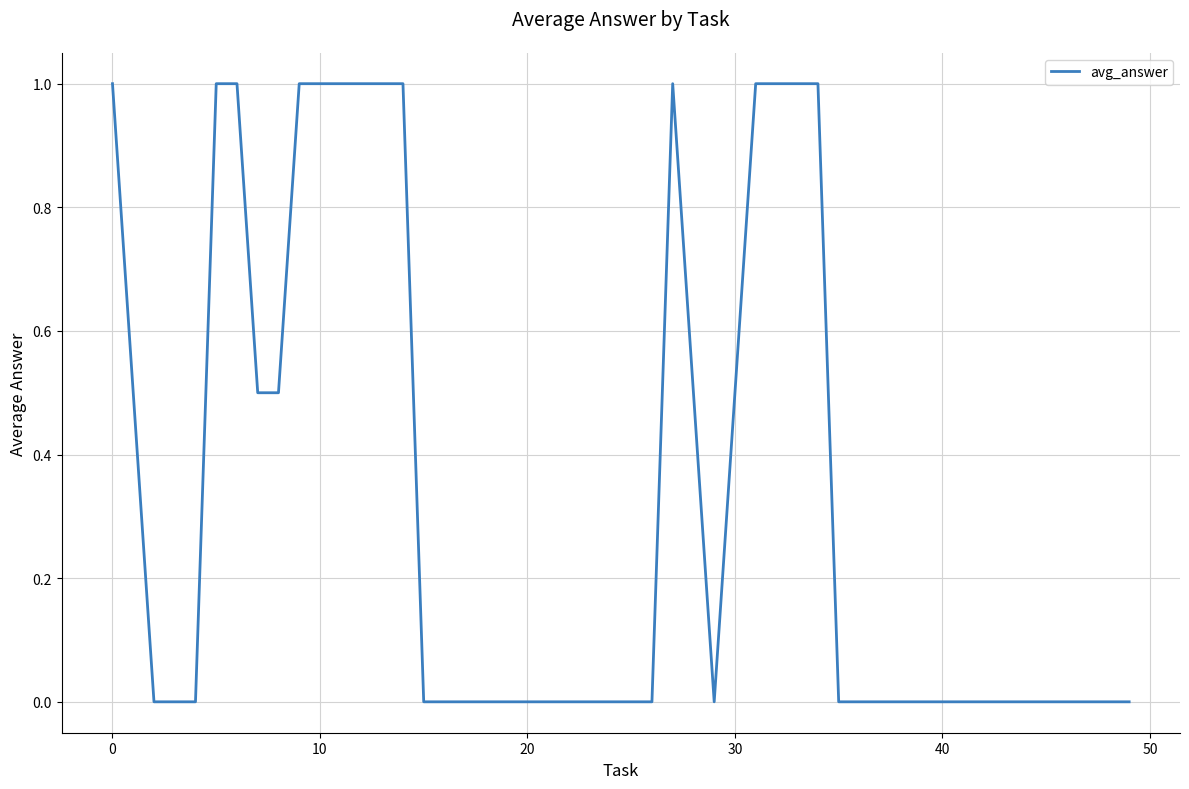

What is the difference between the maximum and minimum values?

1.0